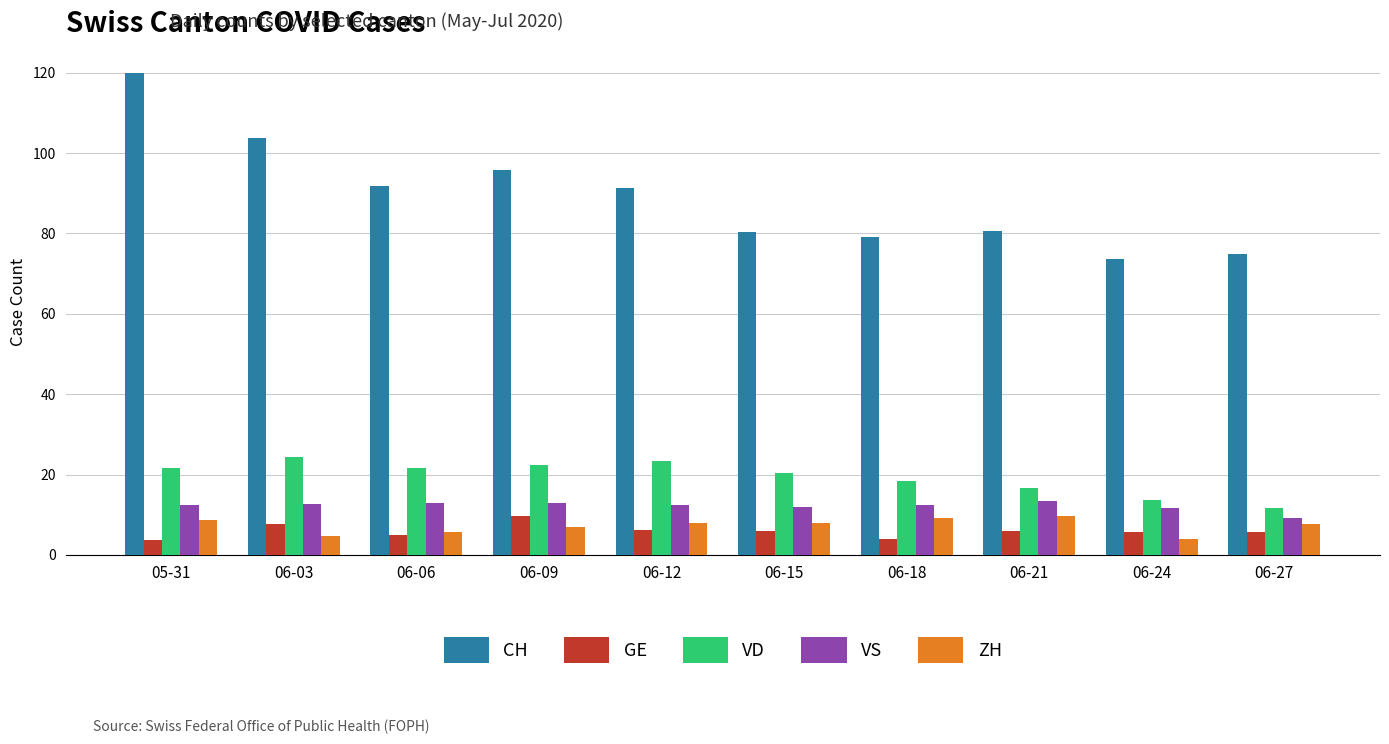

How many groups of bars are there?

10